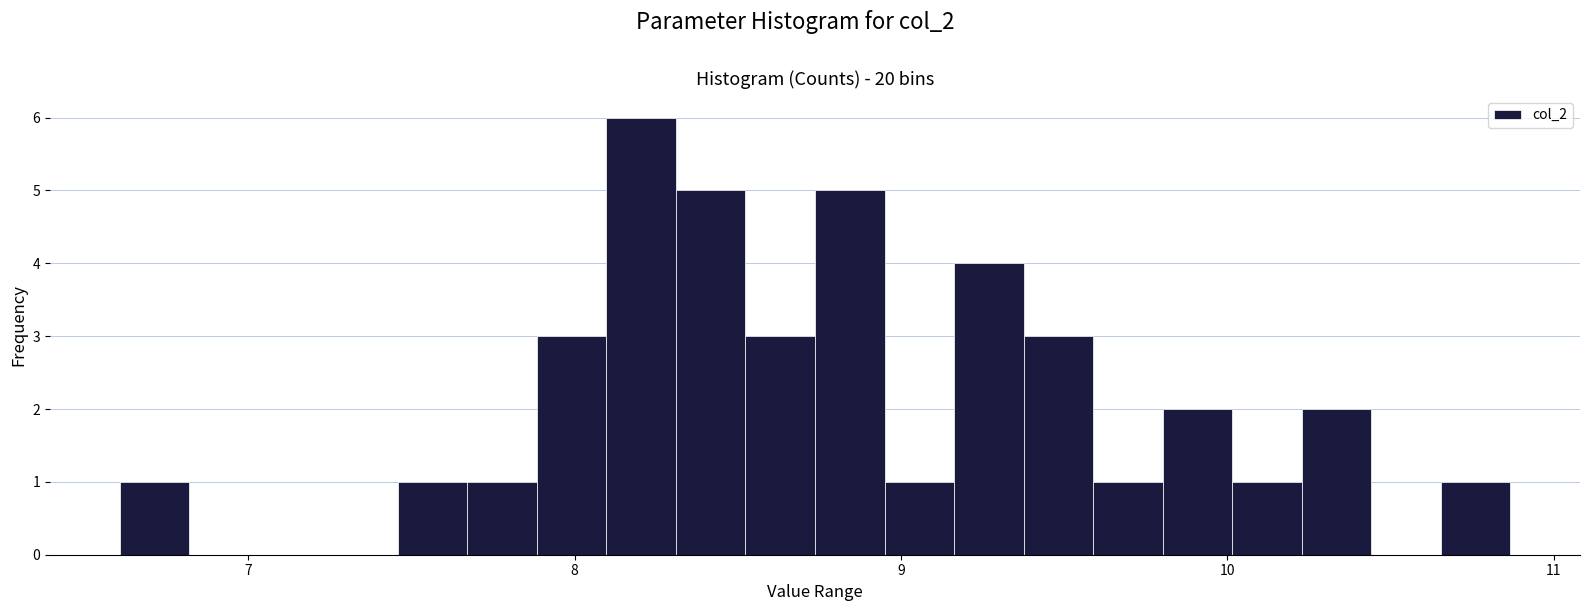

Around what value on the x-axis is the tallest bar? Give the approximate position of its centre, as read against the axis.

8.2